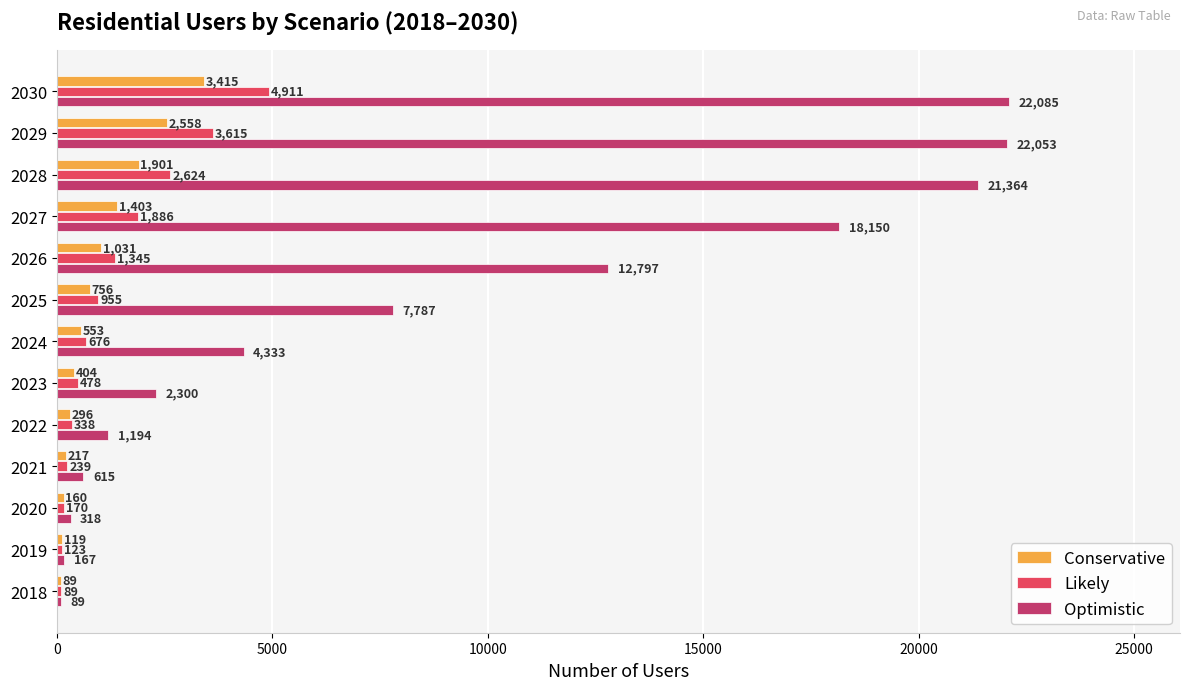

What is the sum of all Conservative values?

12902